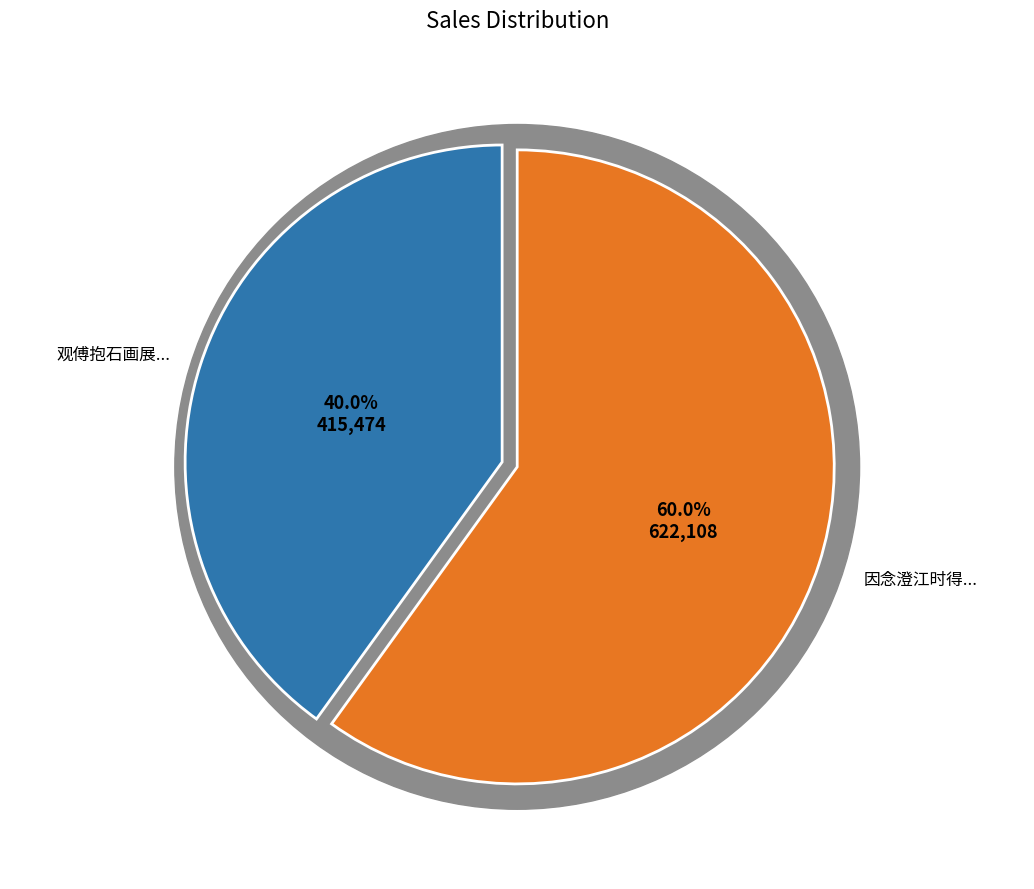

What is the largest slice in the pie chart?

因念澄江时得如此则来舫去刀两俱莫逆固不欲专丐南飙独予帆迅也